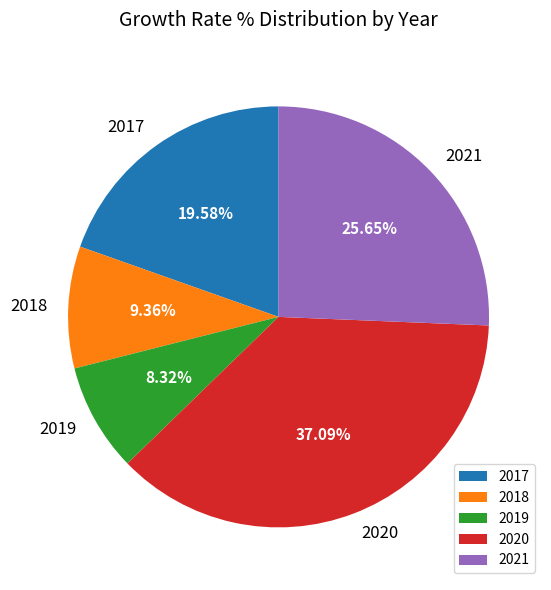

How many slices are in this pie chart?

5